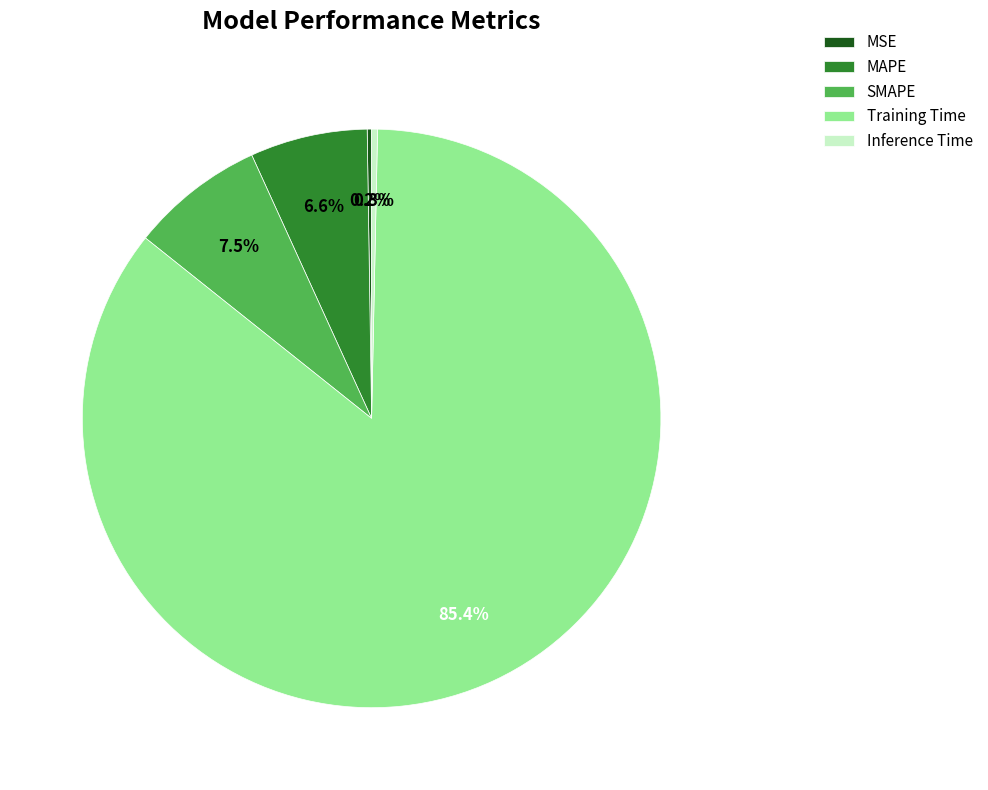

Combined, do MAPE and SMAPE account for over 50%?

No